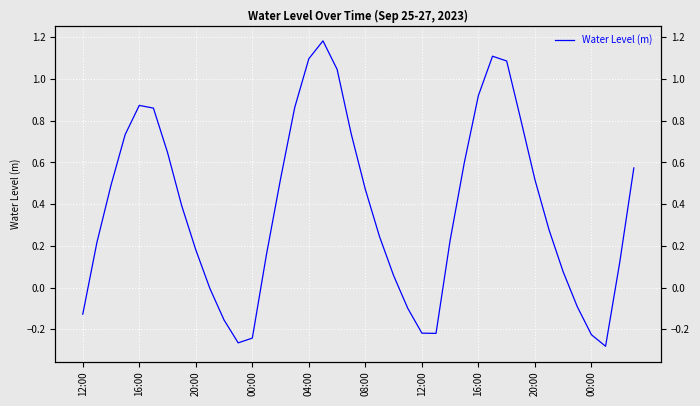

Does the chart display data point markers on the line(s)?

No